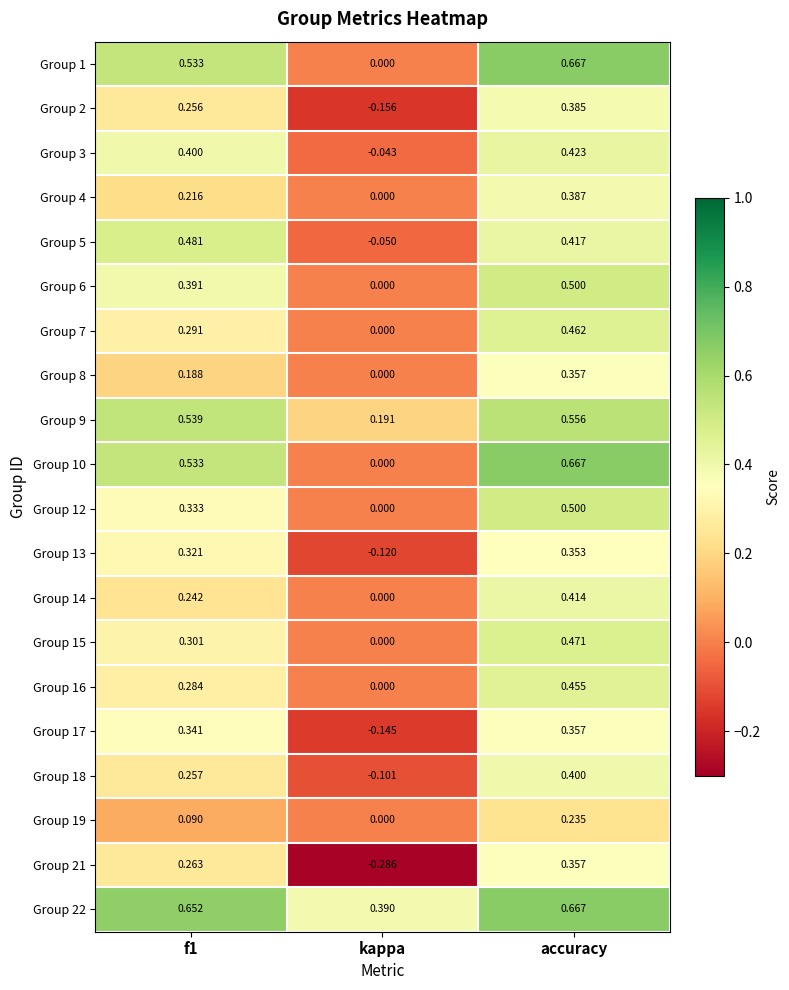

At which label is Group 4 closest to 0?

kappa